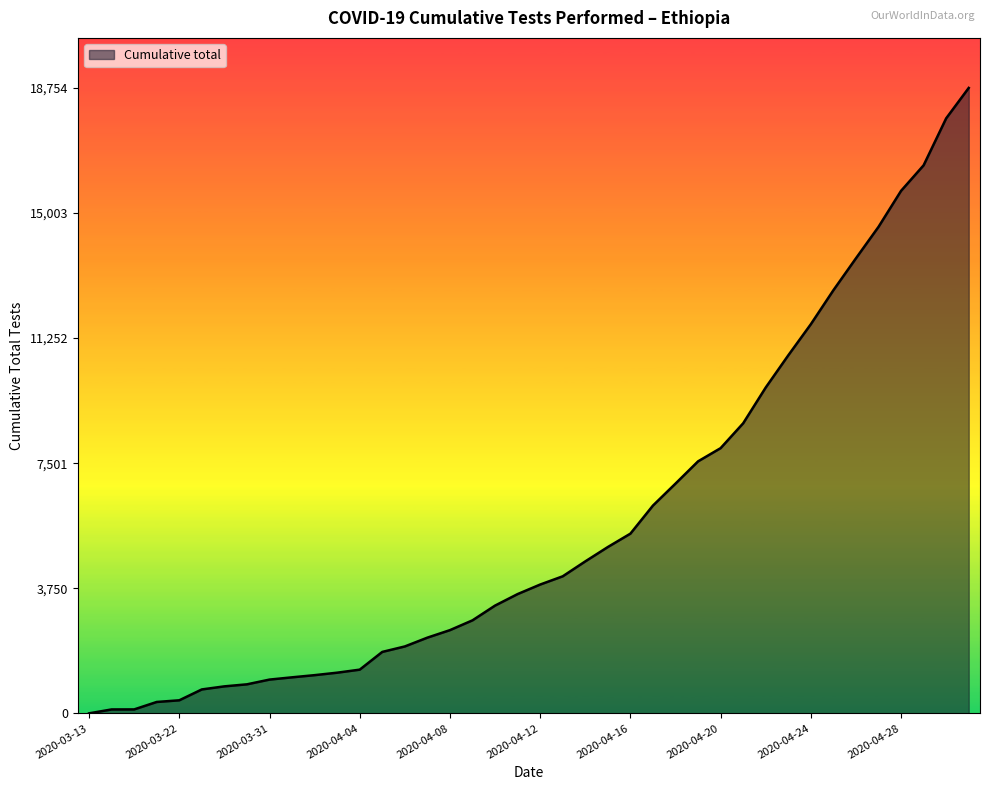

What is the greatest value displayed?

18754